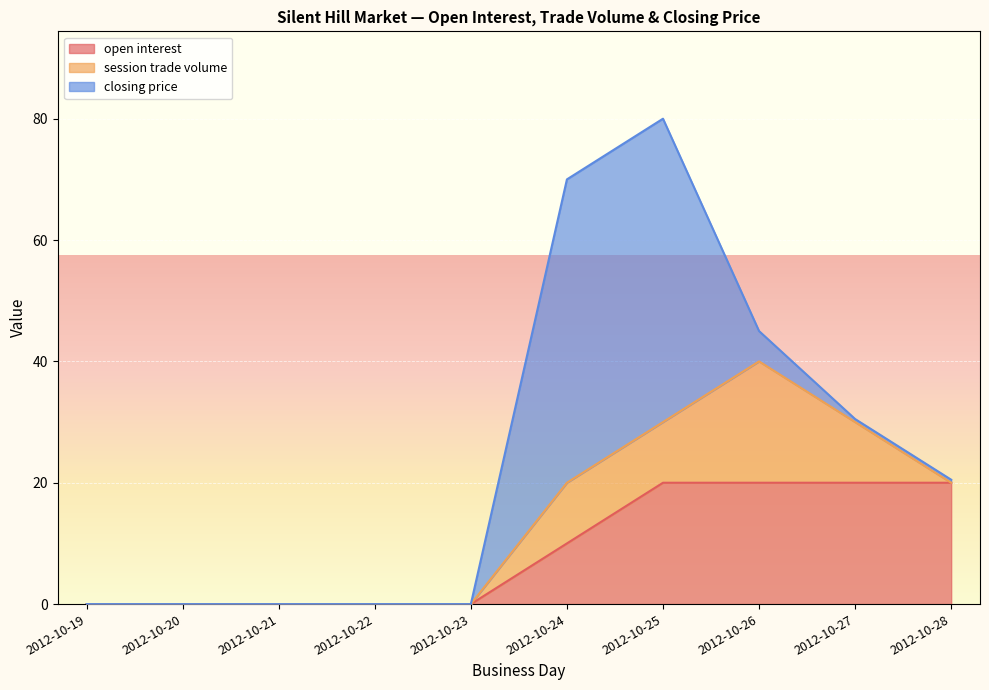

At which category is the sum across all series the highest?

2012-10-25